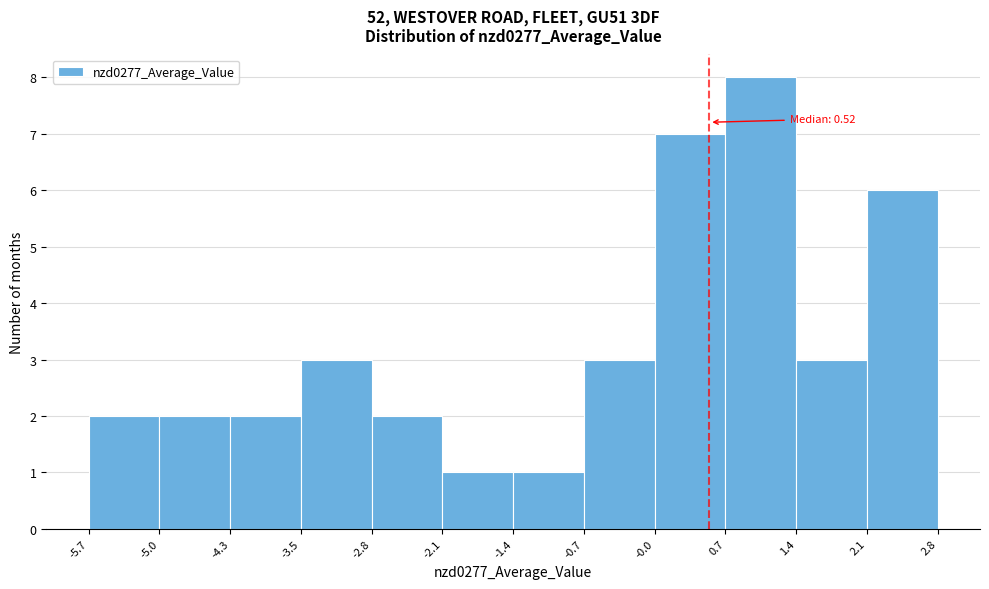

Over which range of the x-axis is the bar tallest?

0.7 to 1.4